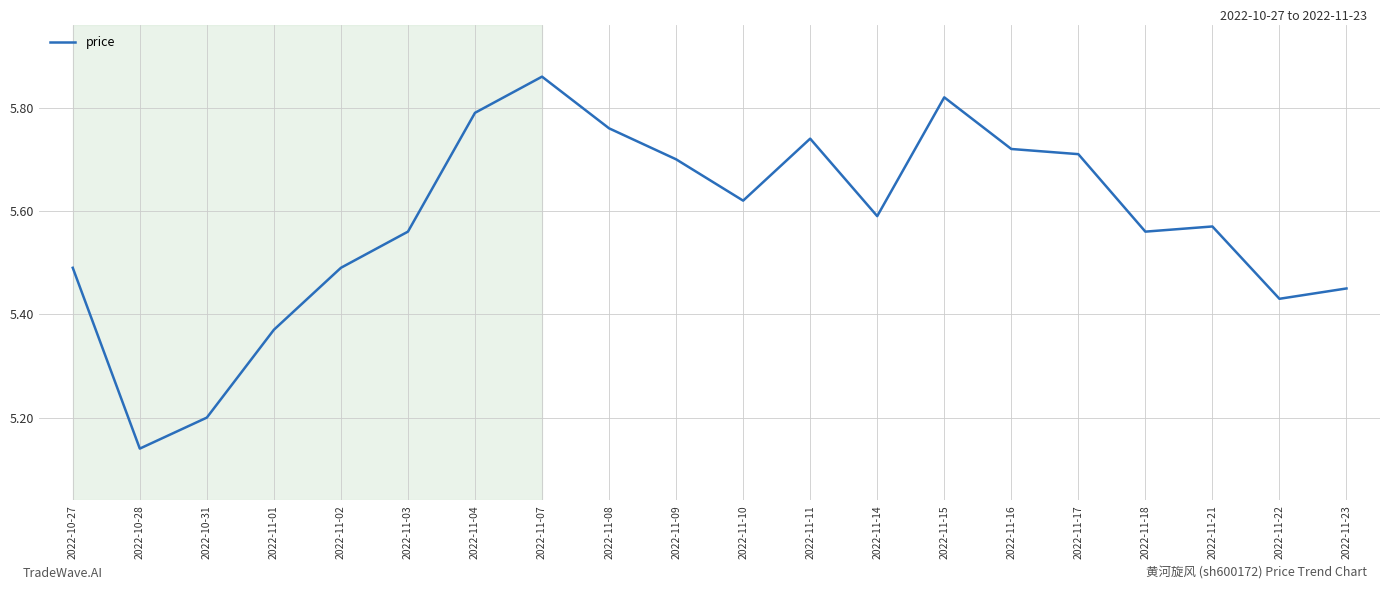

How many values are between 5 and 6?

20